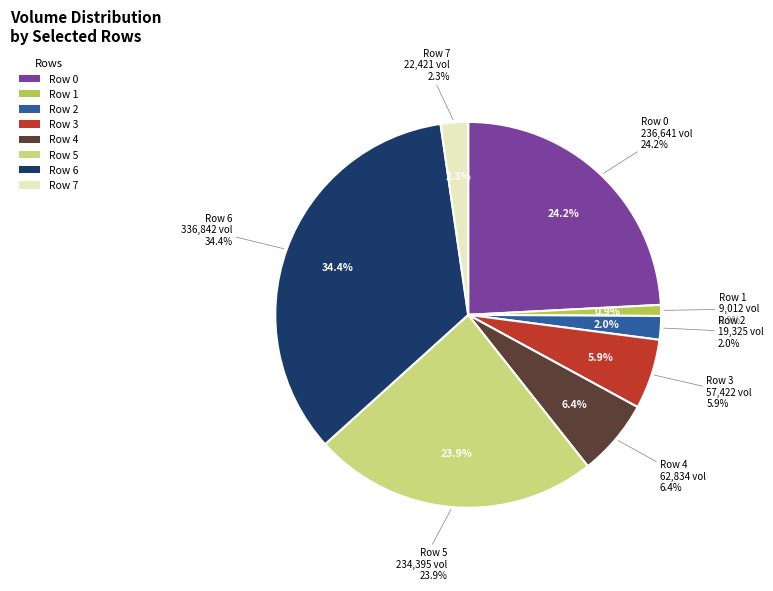

To the nearest percent, what portion does Row 0 represent?

24%